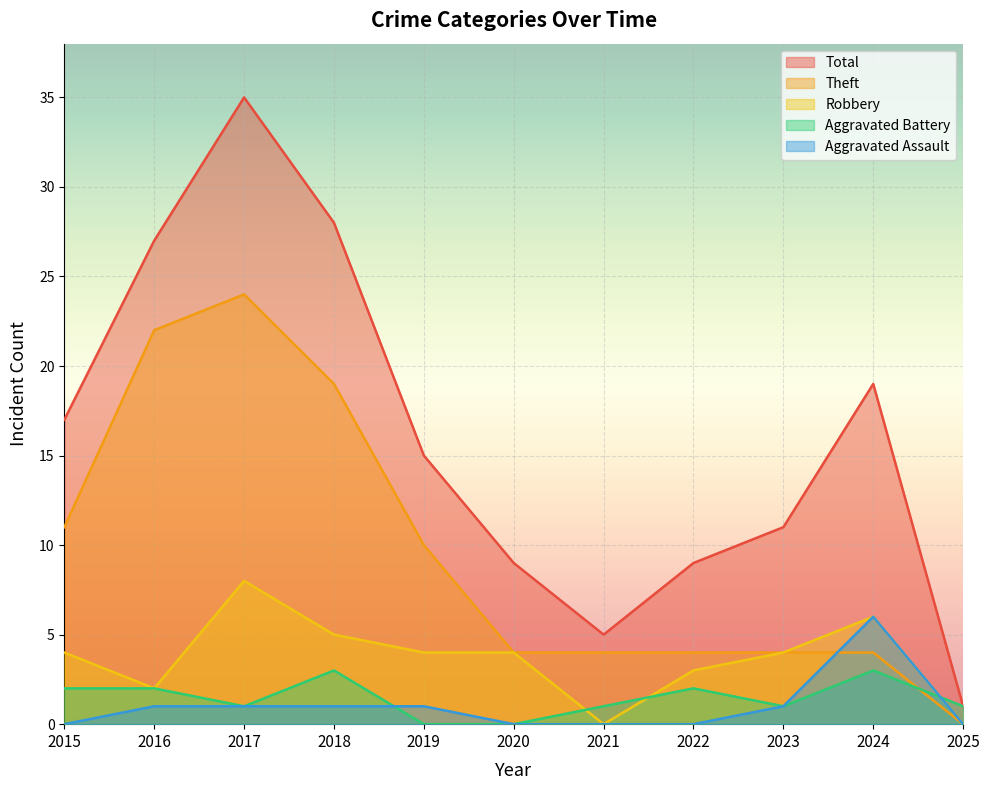

What is the greatest value displayed?

35